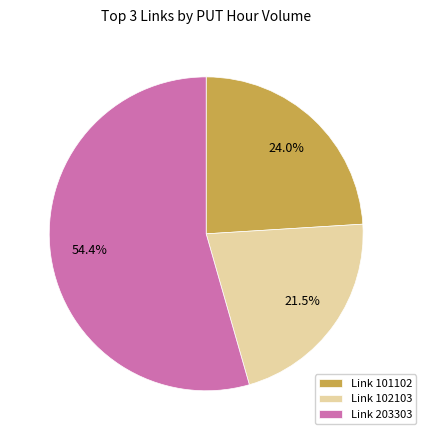

What percentage is NOT represented by Link 101102?

76.0%